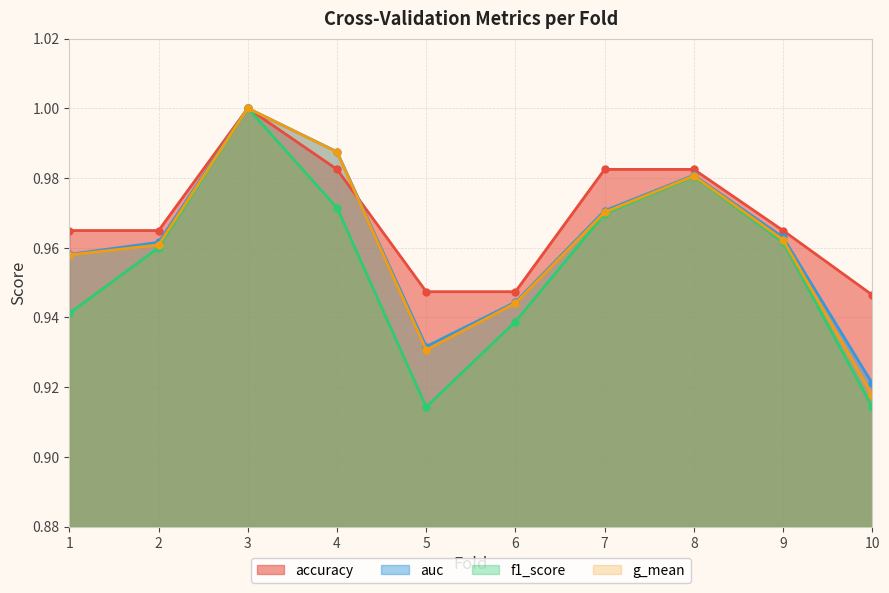

Which series has the largest total across all categories?

accuracy